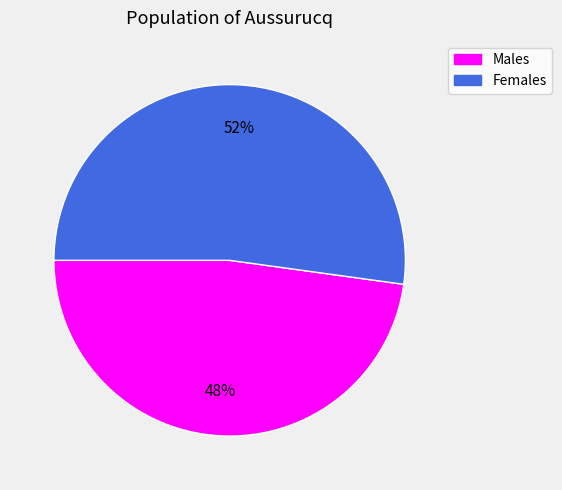

Is there a majority slice in this chart?

Yes